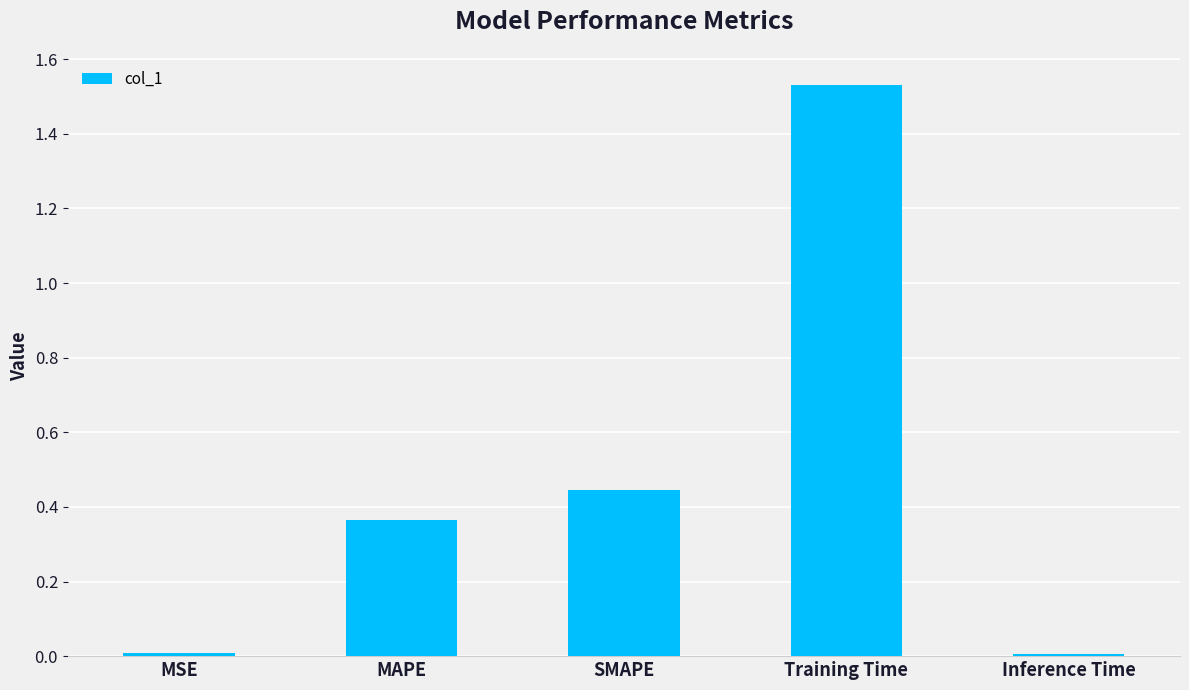

The value at MAPE is 0.6. True or false?

False